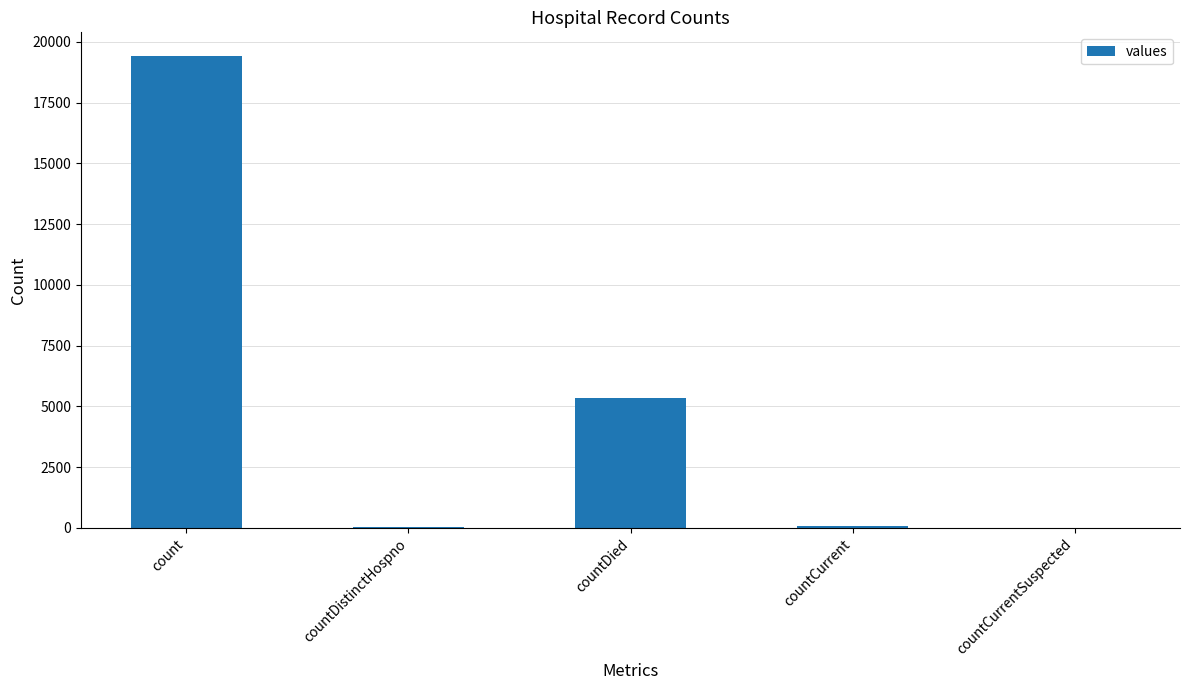

Is it true that the value at count is 10100?

False